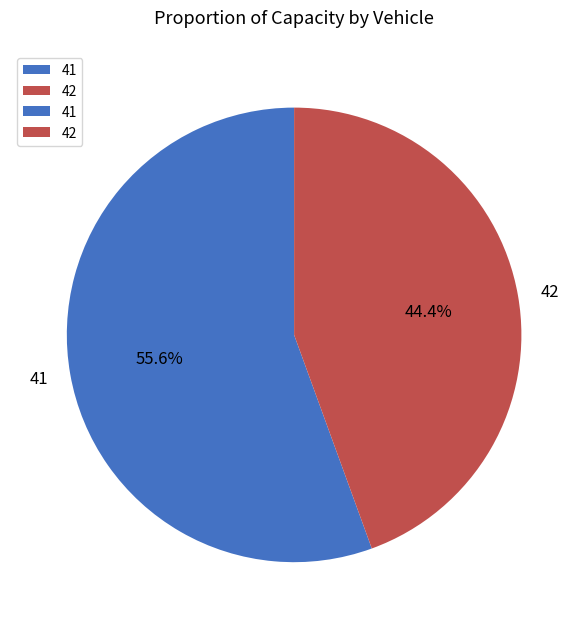

To the nearest percent, what is the difference between the 41 and 42 slice percentages?

11%